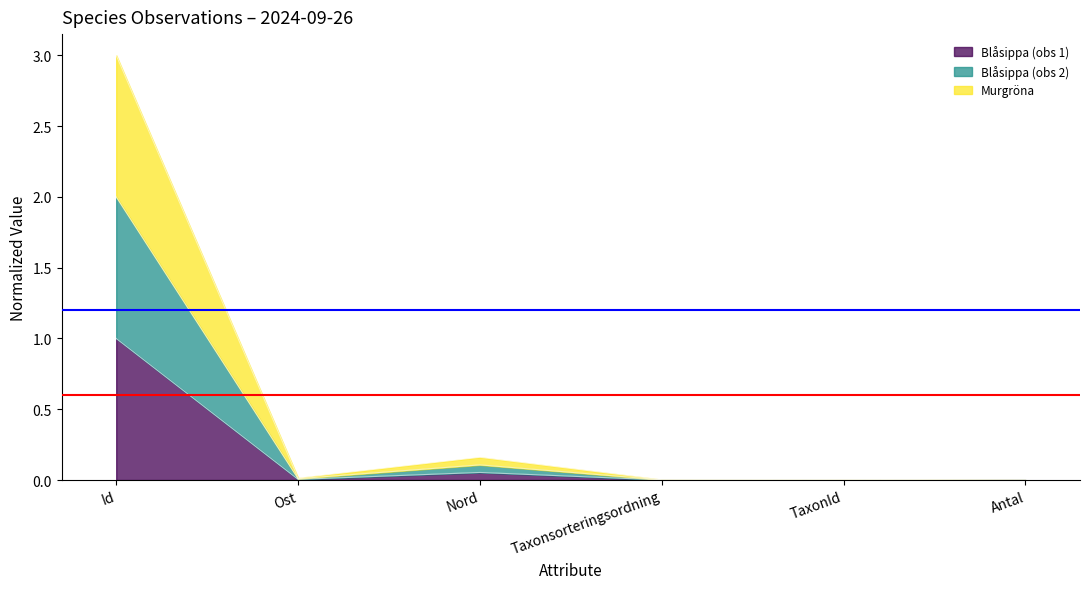

The Blåsippa (obs 2) series shows 0.1 at Nord. True or false?

False